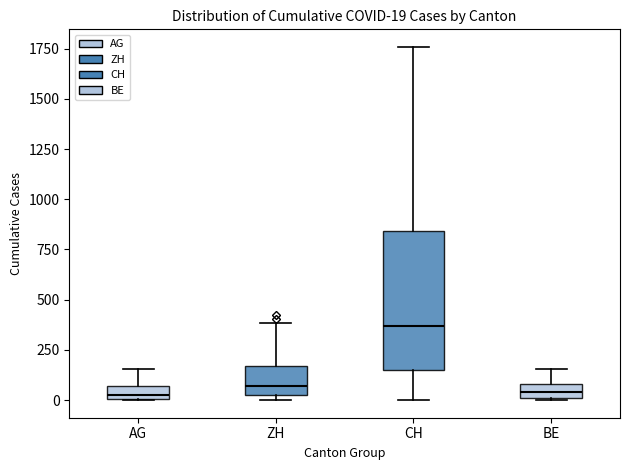

Which box's median line is the highest?

CH